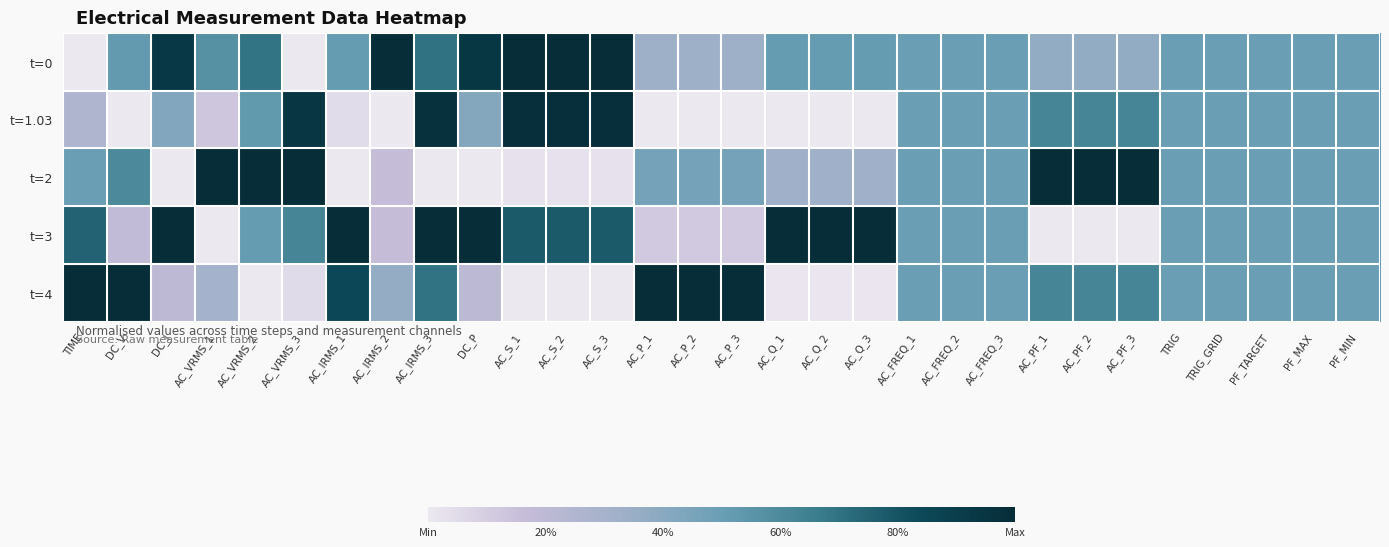

What is the spread (max minus min) of values at AC_VRMS_3?

1.0